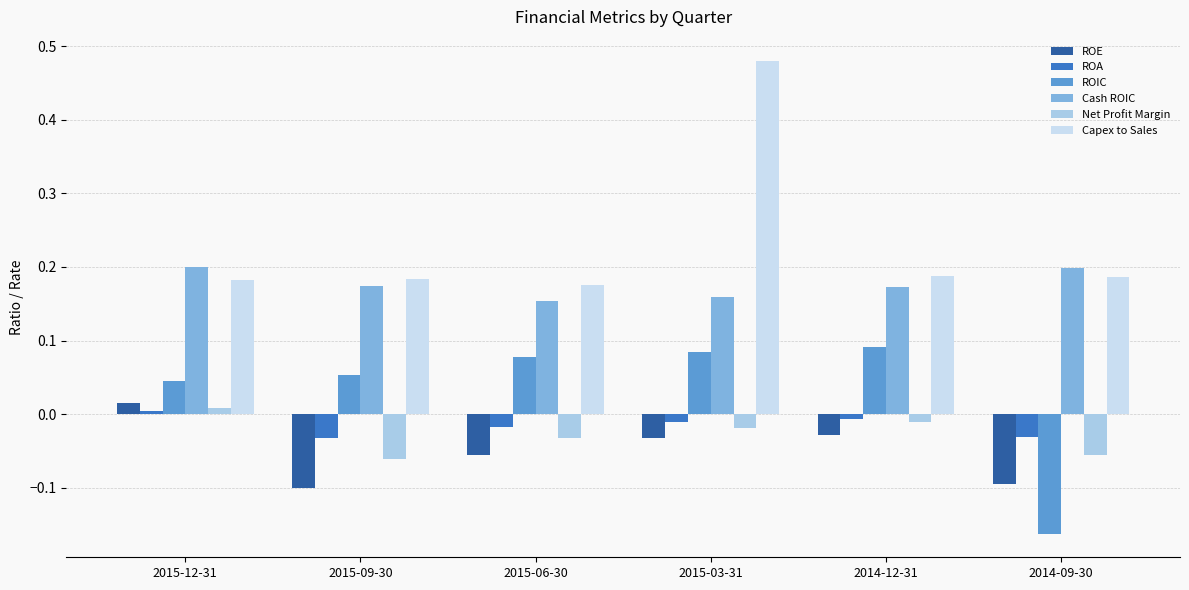

How many bars are there in each group?

6